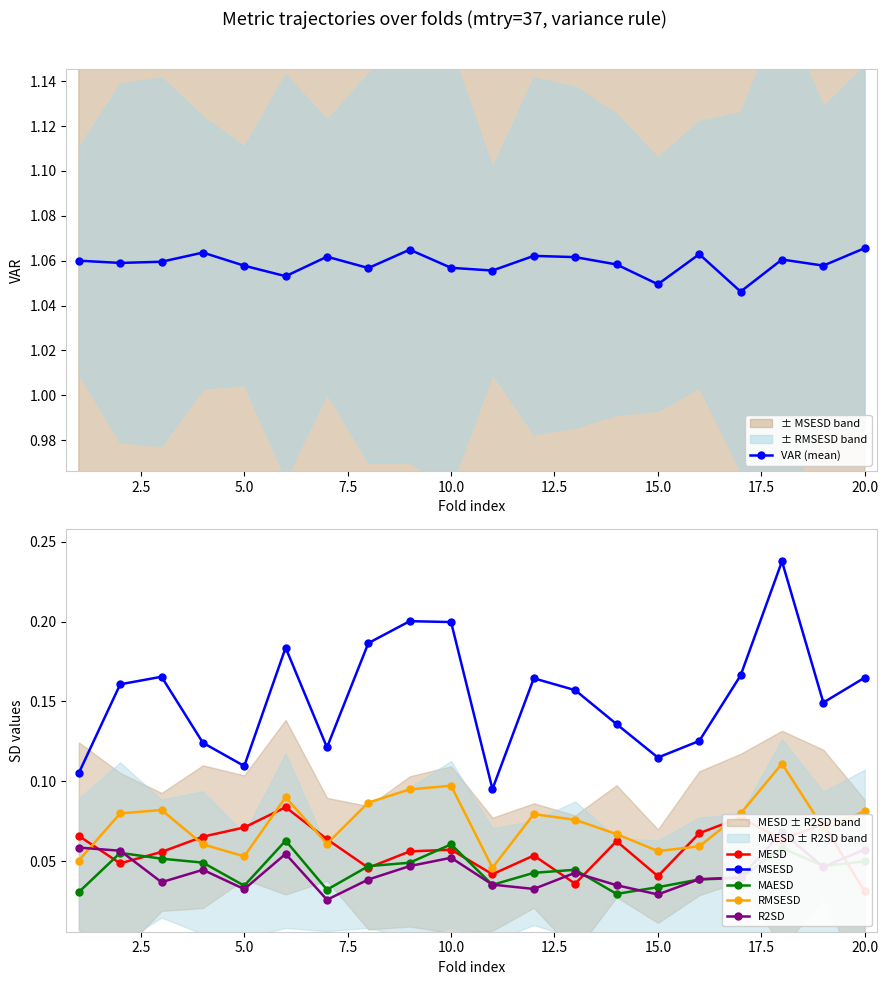

Reading left to right, extract all data points from this chart.

VAR (mean): 1.1	1.1	1.1	1.1	1.1	1.1	1.1	1.1	1.1	1.1	1.1	1.1	1.1	1.1	1.0	1.1	1.0	1.1	1.1	1.1
MESD: 0.1	0.0	0.1	0.1	0.1	0.1	0.1	0.0	0.1	0.1	0.0	0.1	0.0	0.1	0.0	0.1	0.1	0.1	0.1	0.0
MSESD: 0.1	0.2	0.2	0.1	0.1	0.2	0.1	0.2	0.2	0.2	0.1	0.2	0.2	0.1	0.1	0.1	0.2	0.2	0.1	0.2
MAESD: 0.0	0.1	0.1	0.0	0.0	0.1	0.0	0.0	0.0	0.1	0.0	0.0	0.0	0.0	0.0	0.0	0.0	0.1	0.0	0.0
RMSESD: 0.1	0.1	0.1	0.1	0.1	0.1	0.1	0.1	0.1	0.1	0.0	0.1	0.1	0.1	0.1	0.1	0.1	0.1	0.1	0.1
R2SD: 0.1	0.1	0.0	0.0	0.0	0.1	0.0	0.0	0.0	0.1	0.0	0.0	0.0	0.0	0.0	0.0	0.0	0.1	0.0	0.1